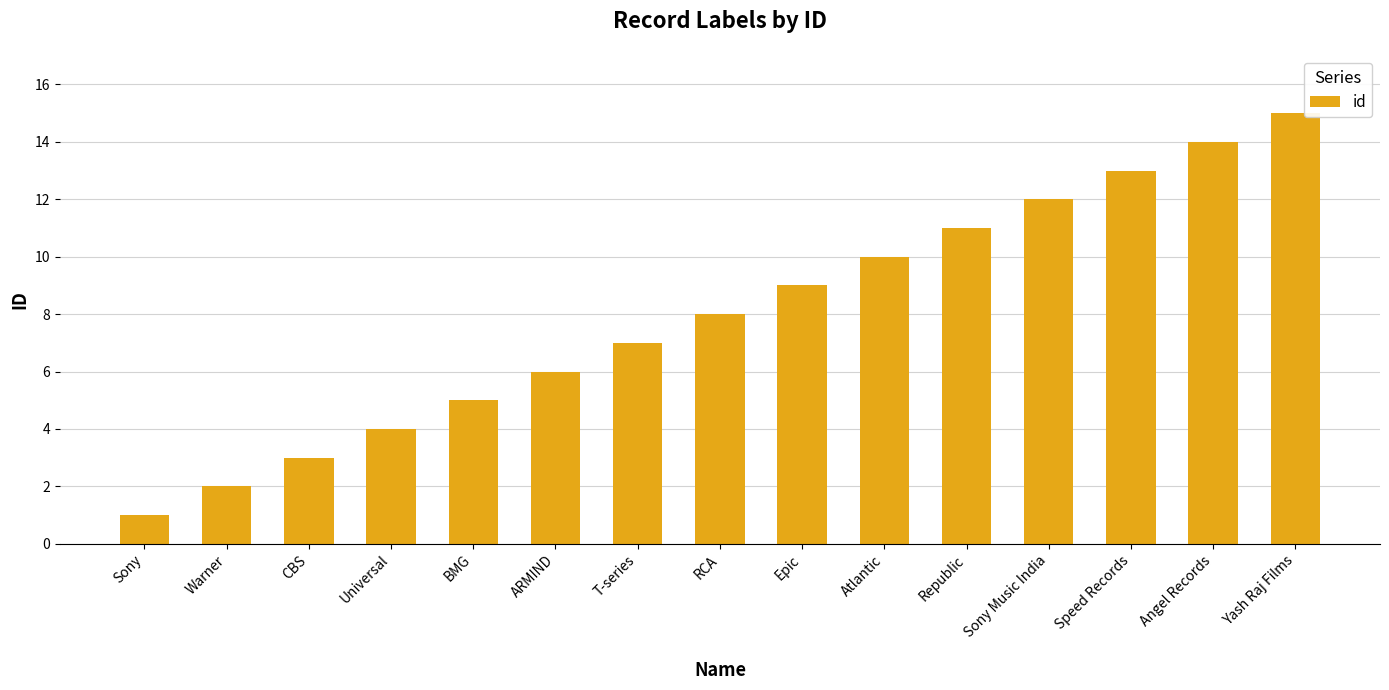

Rank the categories by value from lowest to highest.

Sony, Warner, CBS, Universal, BMG, ARMIND, T-series, RCA, Epic, Atlantic, Republic, Sony Music India, Speed Records, Angel Records, Yash Raj Films